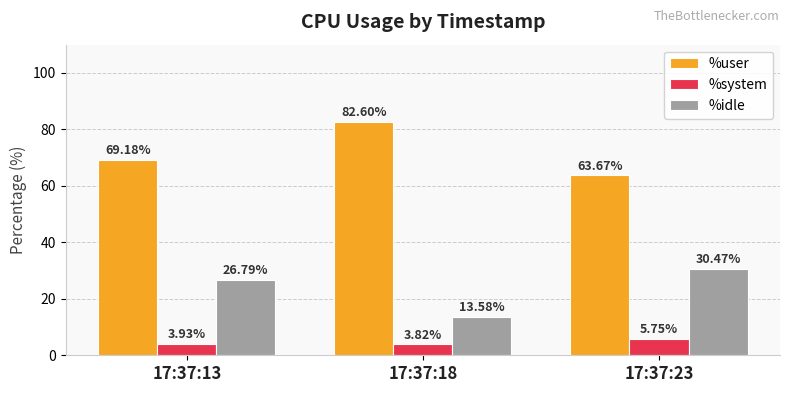

What is the difference between the %user values at 17:37:18 and 17:37:23?

18.9